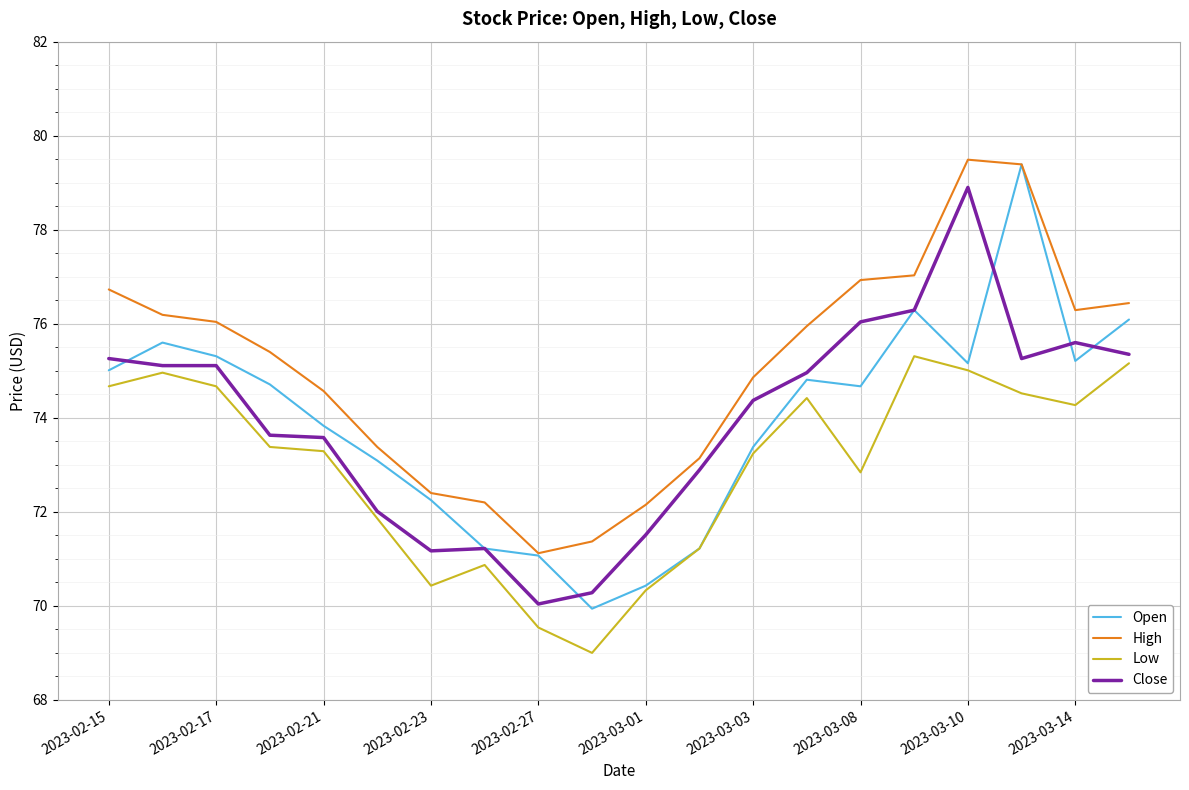

How many values in the Close series exceed 74?

11